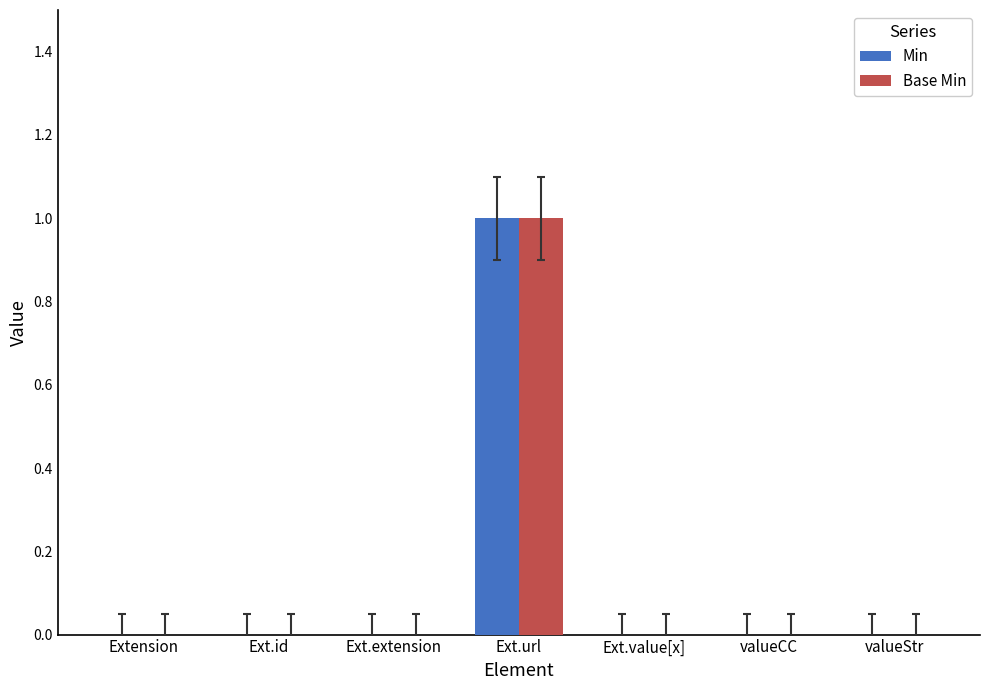

Reading left to right, transcribe all the data shown in this chart.

Min: 0	0	0	1	0	0	0
Base Min: 0	0	0	1	0	0	0